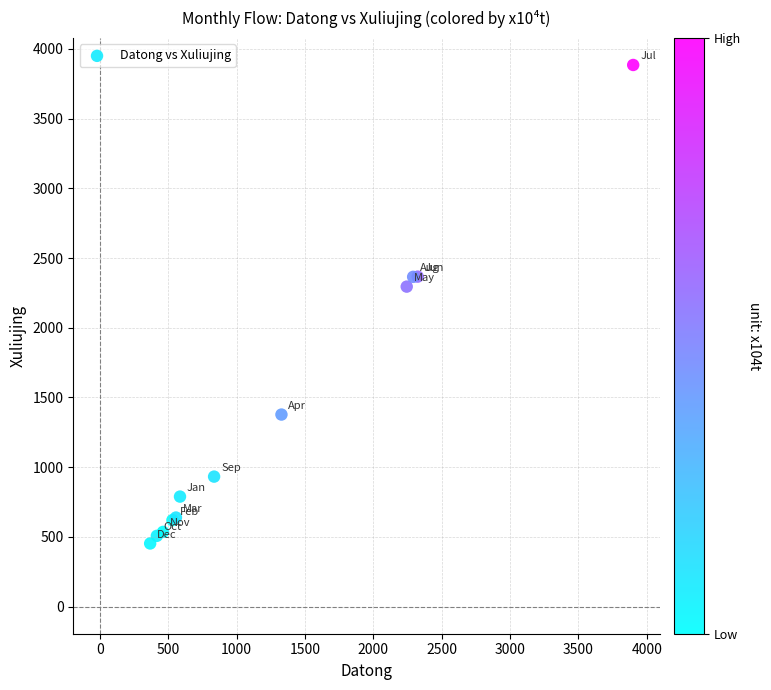

What Y value in the scatter plot is closest to 2168?

2295.3